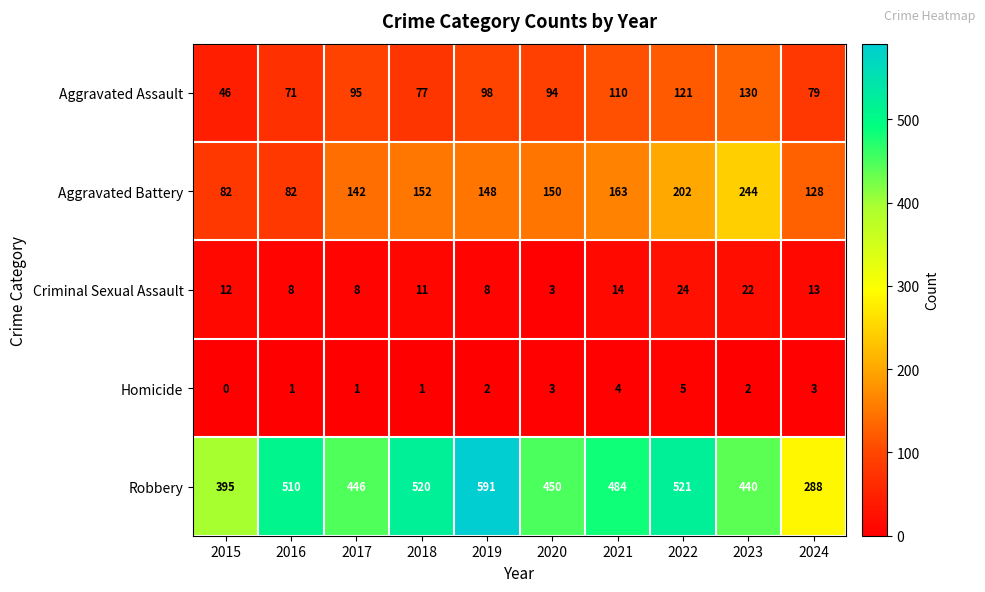

How many values in the Criminal Sexual Assault series are below 12?

5